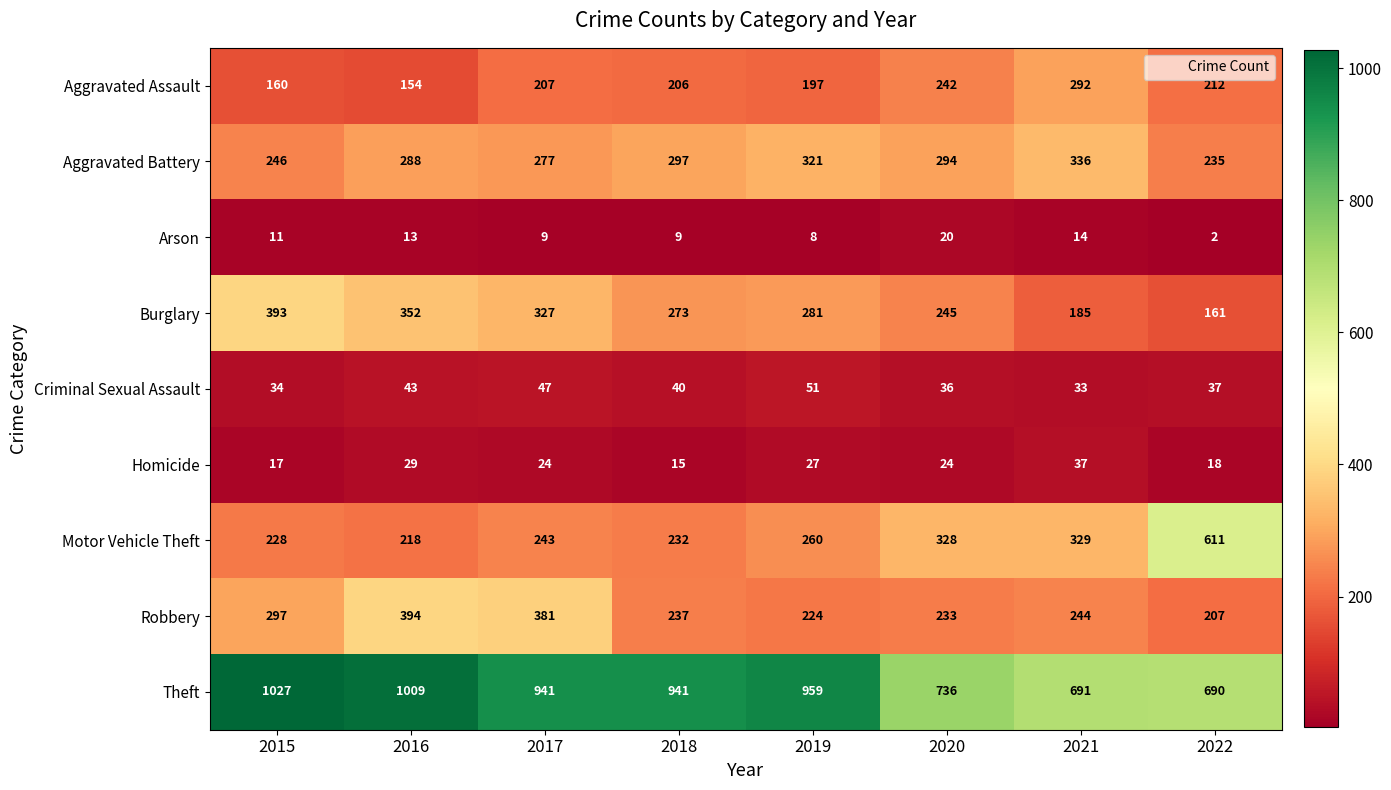

At which label does Aggravated Battery reach its peak?

2021